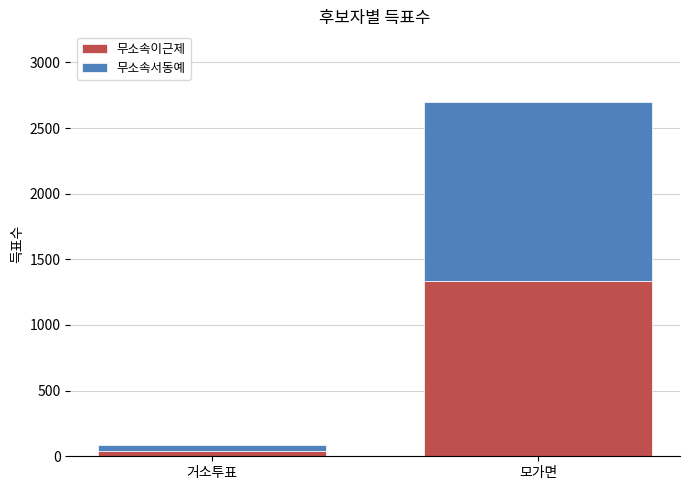

Reading right to left, list the values for the 무소속이근제 series.

모가면=1332	거소투표=44